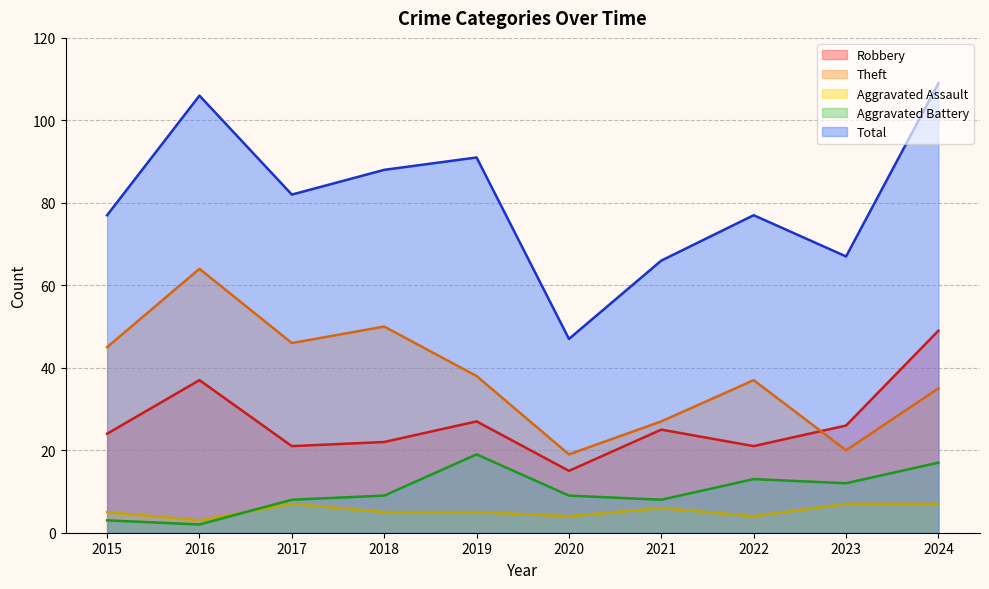

Reading left to right, extract all data points from this chart.

Robbery: 24	37	21	22	27	15	25	21	26	49
Theft: 45	64	46	50	38	19	27	37	20	35
Aggravated Assault: 5	3	7	5	5	4	6	4	7	7
Aggravated Battery: 3	2	8	9	19	9	8	13	12	17
Total: 77	106	82	88	91	47	66	77	67	109